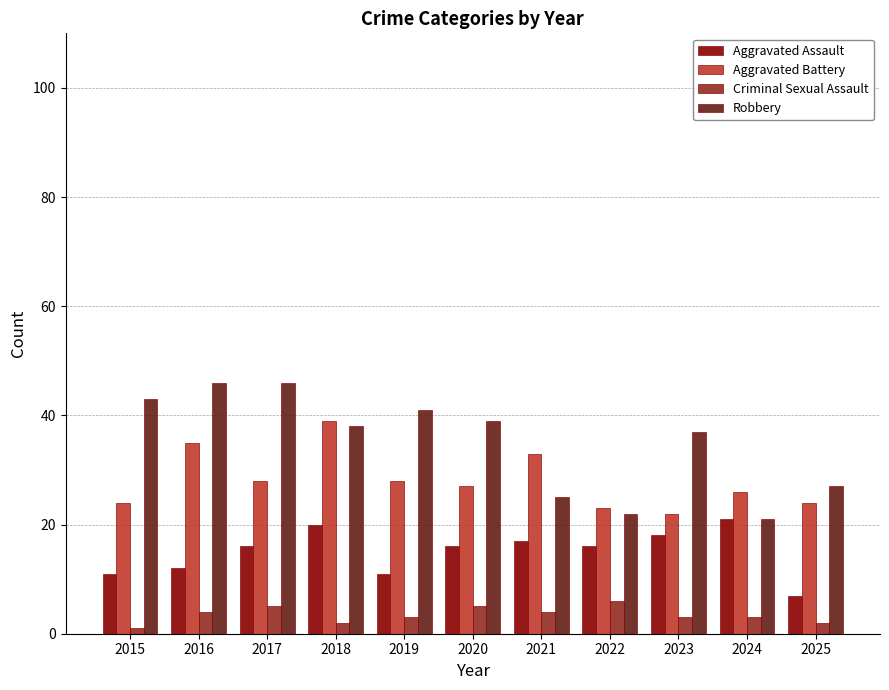

What is the sum of the Aggravated Battery values at 2023 and 2019?

50